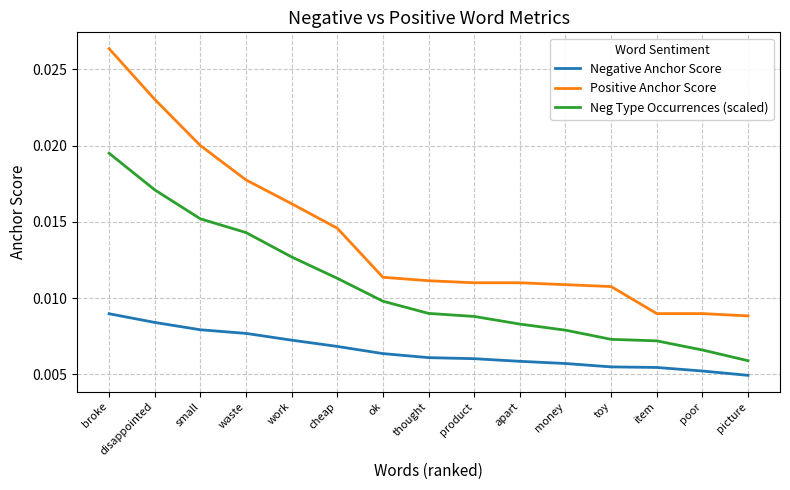

True or false: Neg Type Occurrences (scaled) and Negative Anchor Score cross at least once.

False